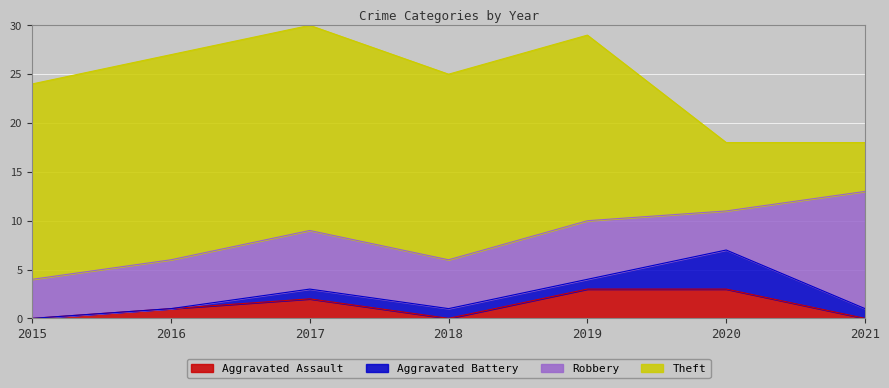

How many interior local valleys does the Aggravated Assault series have?

1